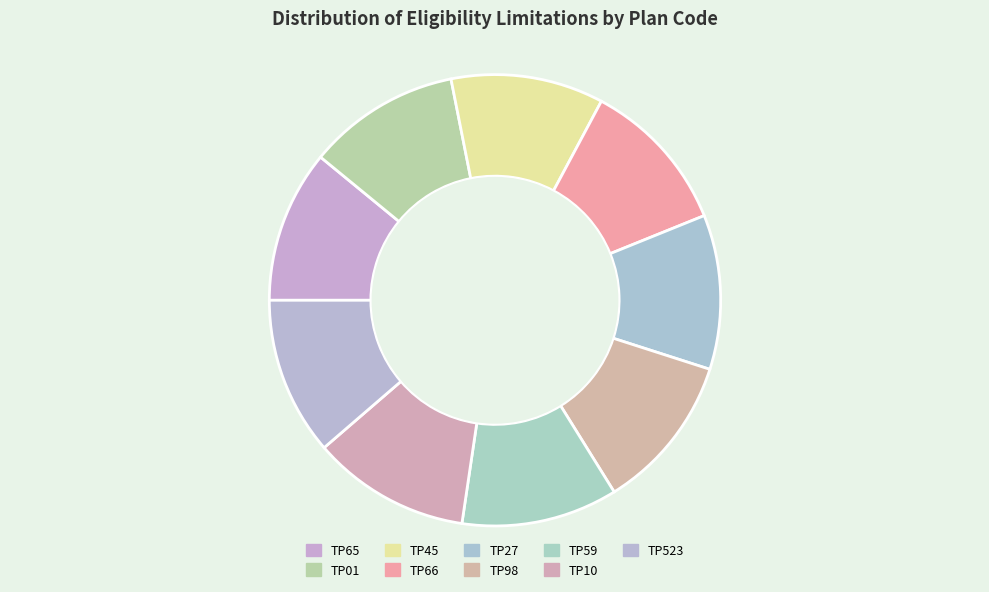

Count the number of slices in the pie.

9